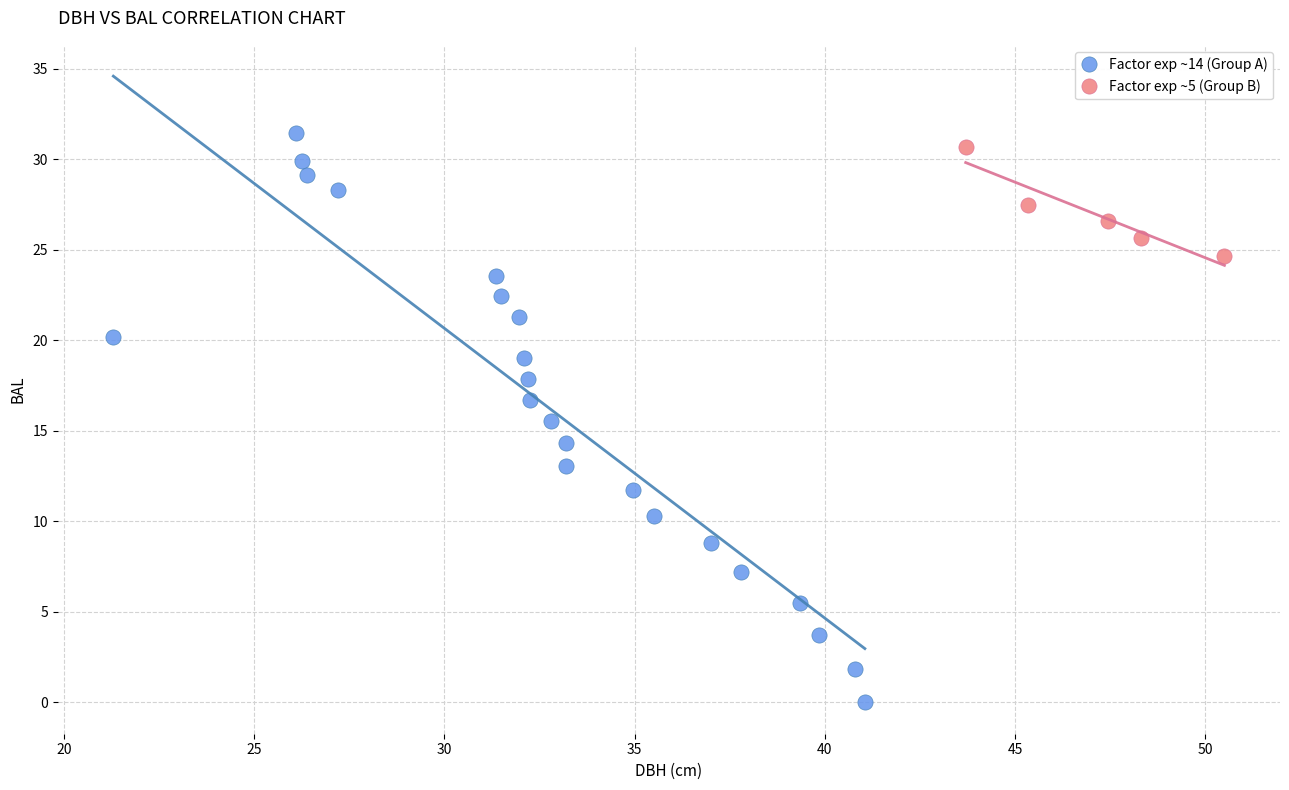

What are all the series names shown in the legend?

Factor exp ~14 (Group A), Factor exp ~5 (Group B)